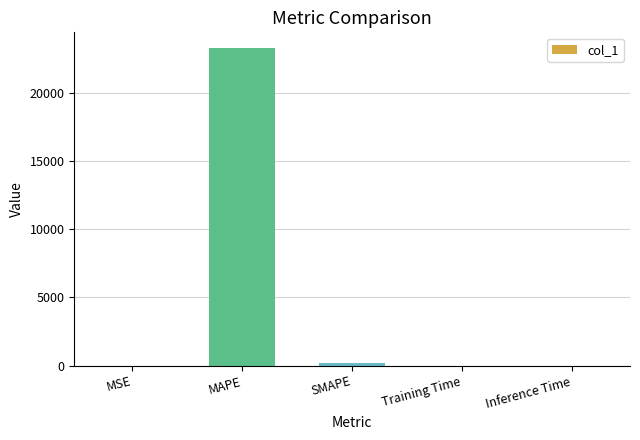

True or false: the data shows 23271.2 at MAPE.

True